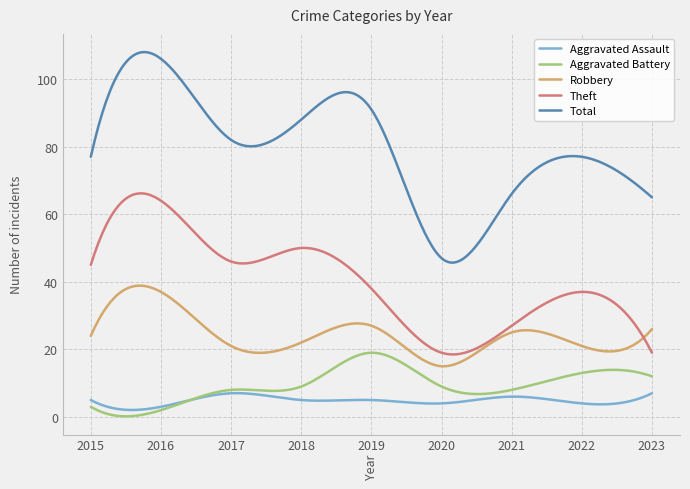

Which series has the largest total across all categories?

Total